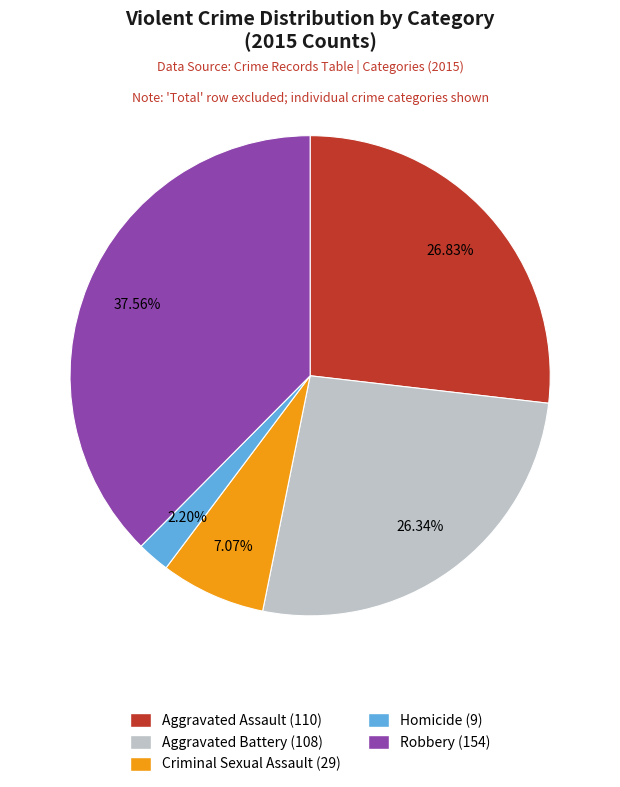

What percentage is the Criminal Sexual Assault slice, to the nearest percent?

7%